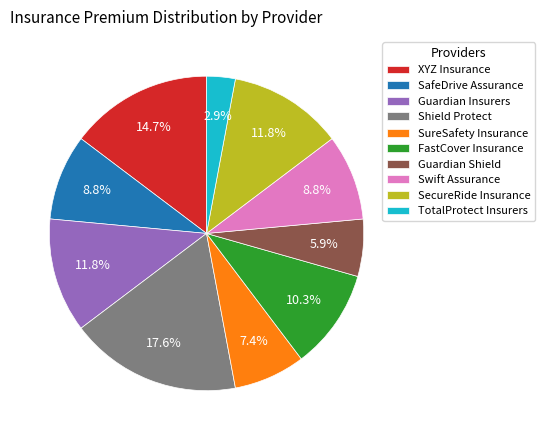

What percentage do Swift Assurance and SafeDrive Assurance together represent?

17.6%